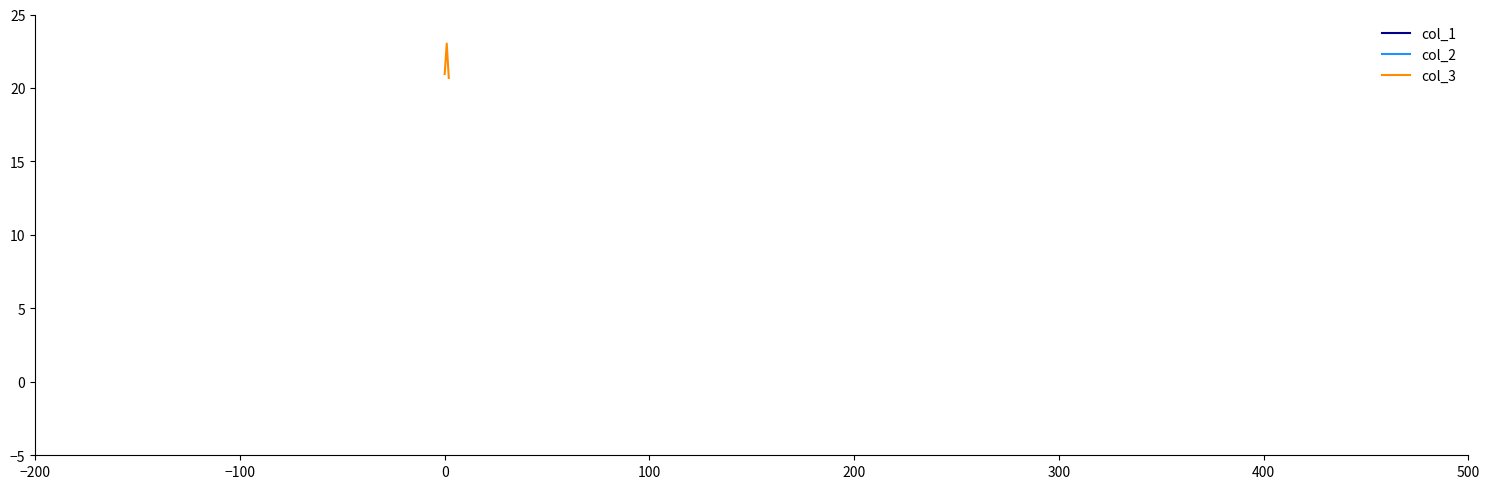

What is the lowest value of the col_1 series?

-35.4